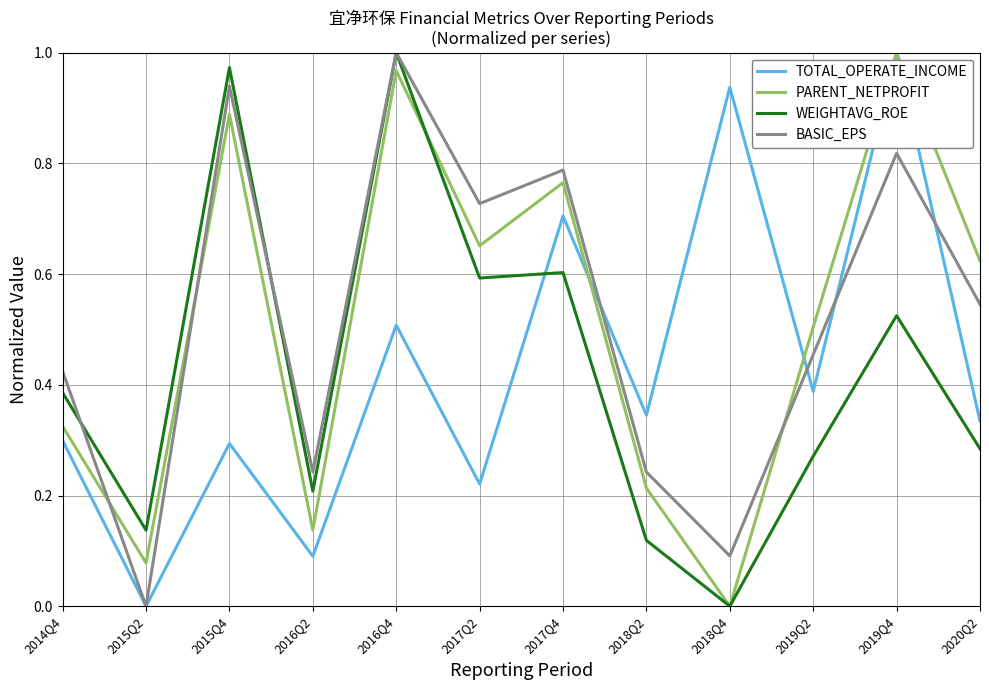

At which category does TOTAL_OPERATE_INCOME reach its first local valley?

2015Q2